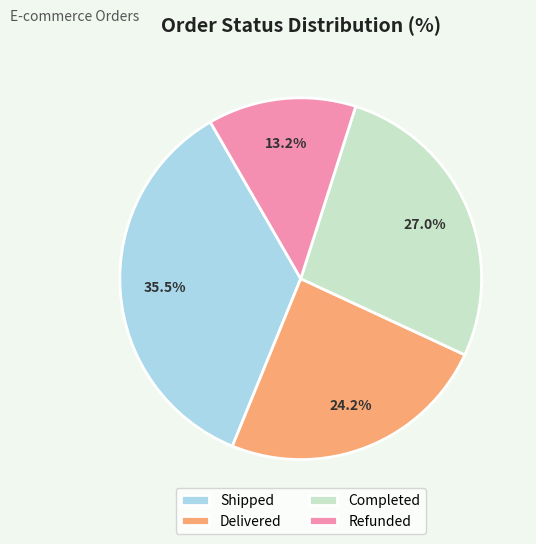

To the nearest percent, what percentage of the pie is Completed?

27%